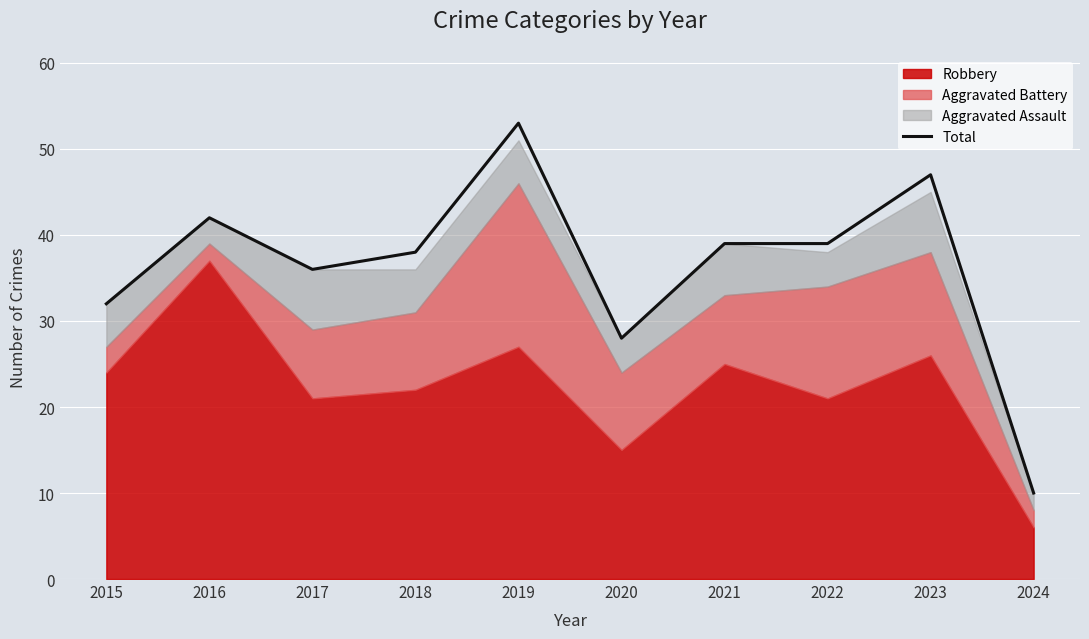

What is the smallest value displayed?

10